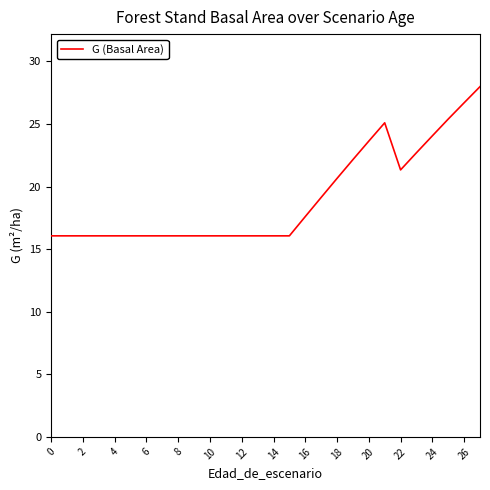

What is the minimum value shown in the chart?

16.1